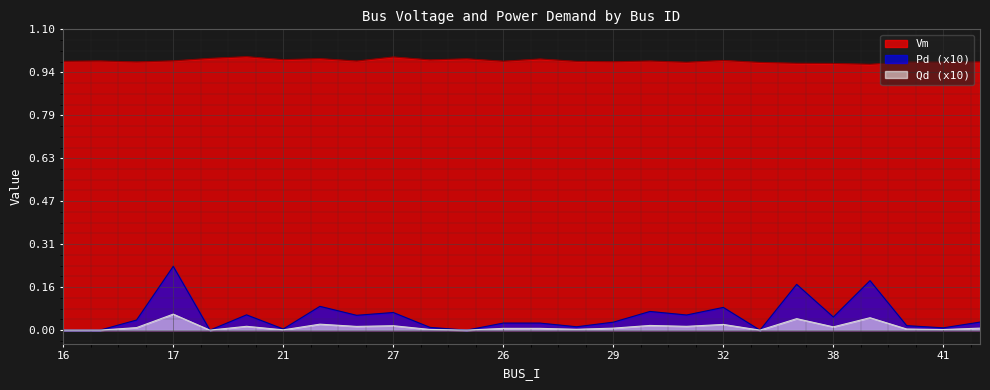

Reading left to right, extract all data points from this chart.

Vm: 16=1.0	19=1.0	43=1.0	17=1.0	18=1.0	20=1.0	21=1.0	22=1.0	23=1.0	27=1.0	33=1.0	25=1.0	26=1.0	24=1.0	28=1.0	29=1.0	30=1.0	31=1.0	32=1.0	36=1.0	37=1.0	38=1.0	39=1.0	40=1.0	41=1.0	42=1.0
Pd: 16=0.0	19=0.0	43=0.0	17=0.2	18=0.0	20=0.1	21=0.0	22=0.1	23=0.1	27=0.1	33=0.0	25=0.0	26=0.0	24=0.0	28=0.0	29=0.0	30=0.1	31=0.1	32=0.1	36=0.0	37=0.2	38=0.0	39=0.2	40=0.0	41=0.0	42=0.0
Qd: 16=0.0	19=0.0	43=0.0	17=0.1	18=0.0	20=0.0	21=0.0	22=0.0	23=0.0	27=0.0	33=0.0	25=0.0	26=0.0	24=0.0	28=0.0	29=0.0	30=0.0	31=0.0	32=0.0	36=0.0	37=0.0	38=0.0	39=0.0	40=0.0	41=0.0	42=0.0